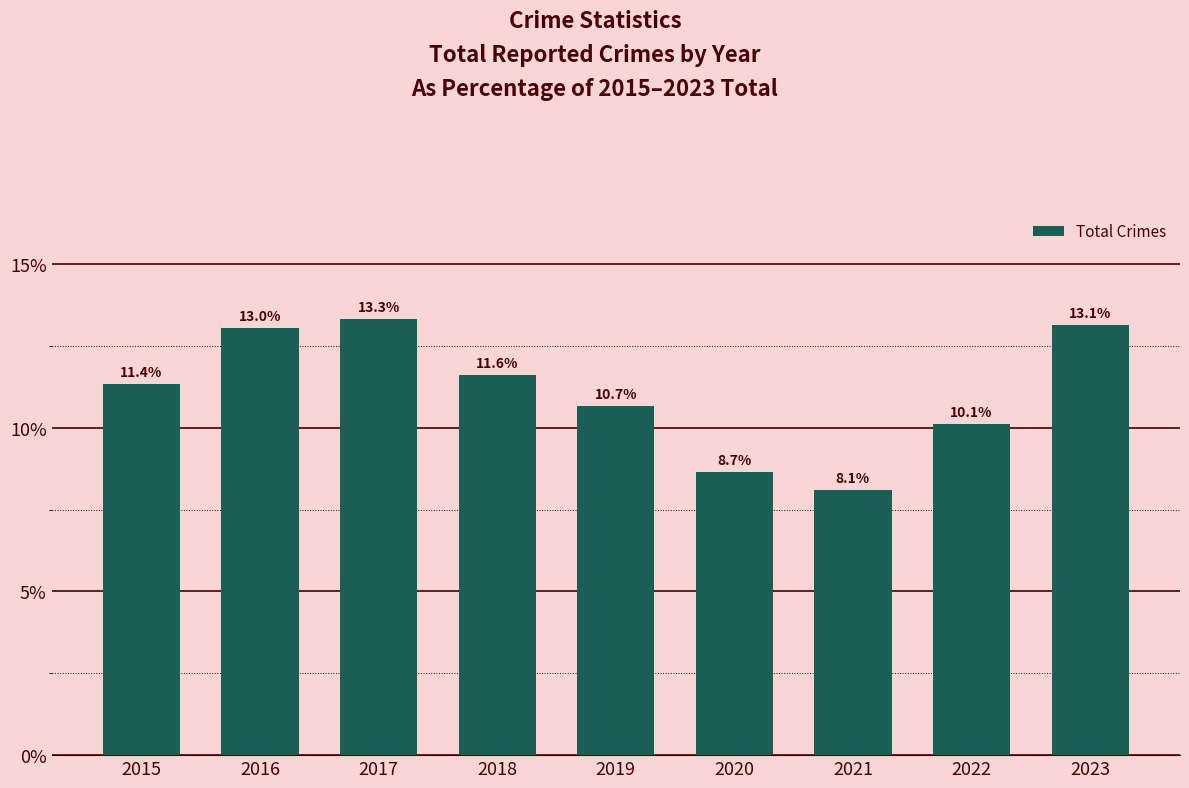

Reading left to right, transcribe all the data shown in this chart.

2015=11.4	2016=13.0	2017=13.3	2018=11.6	2019=10.7	2020=8.7	2021=8.1	2022=10.1	2023=13.1